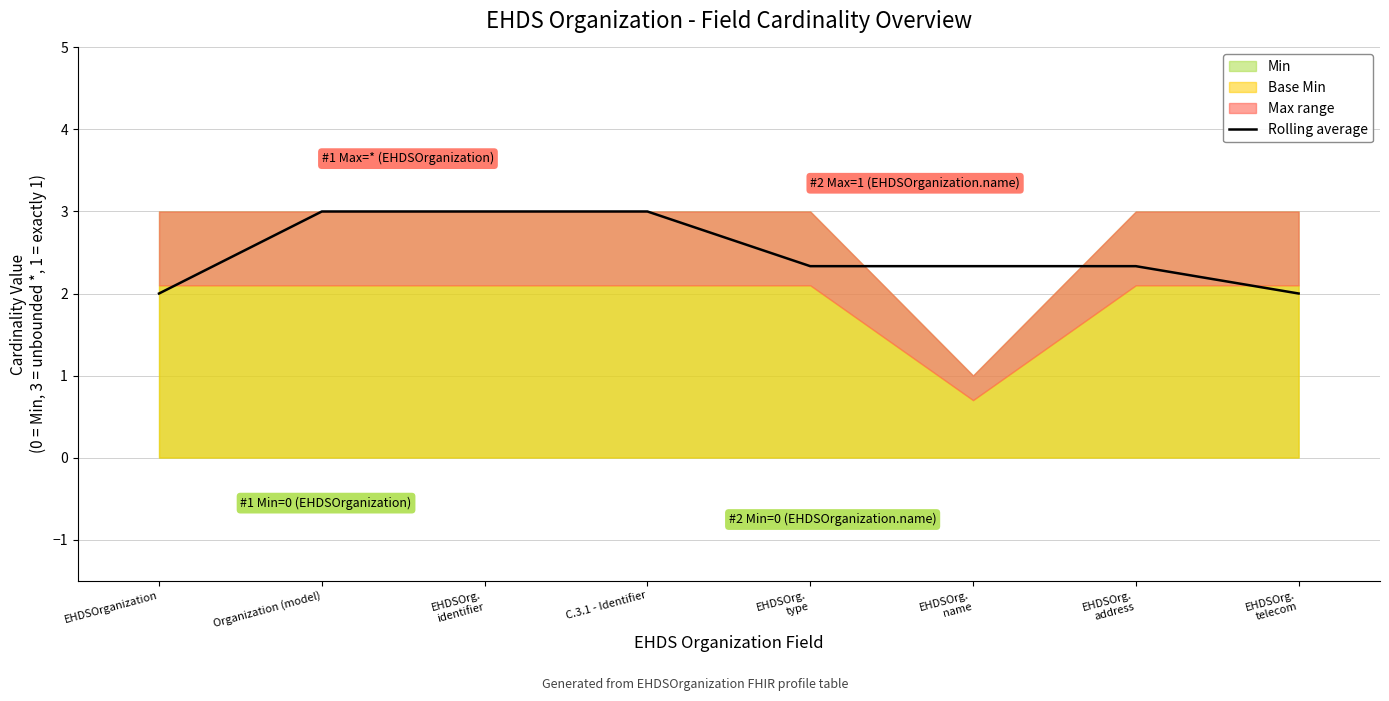

Read the value at EHDSOrg.
name.

2.3